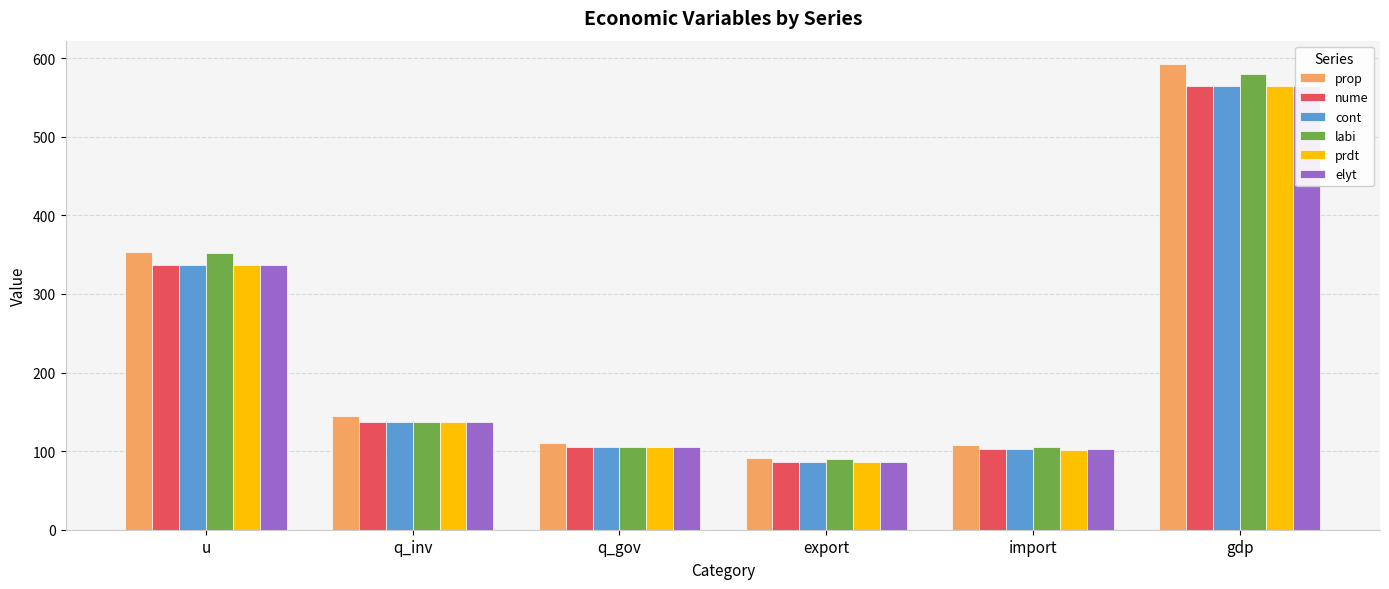

What is the maximum value shown in the chart?

592.5